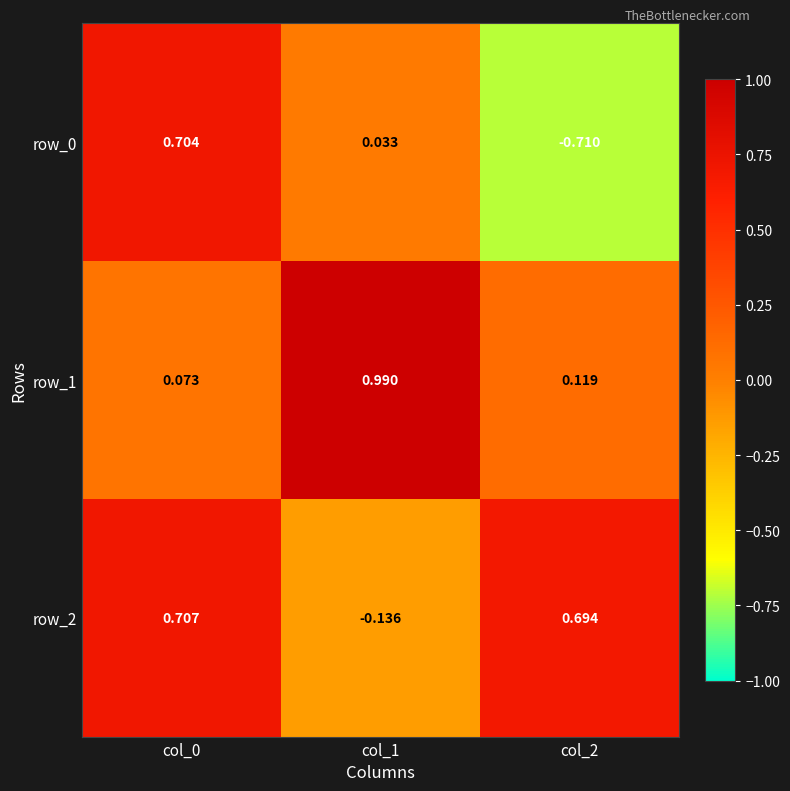

Is the value of row_2 at col_1 greater than the value of row_1 at col_1?

No